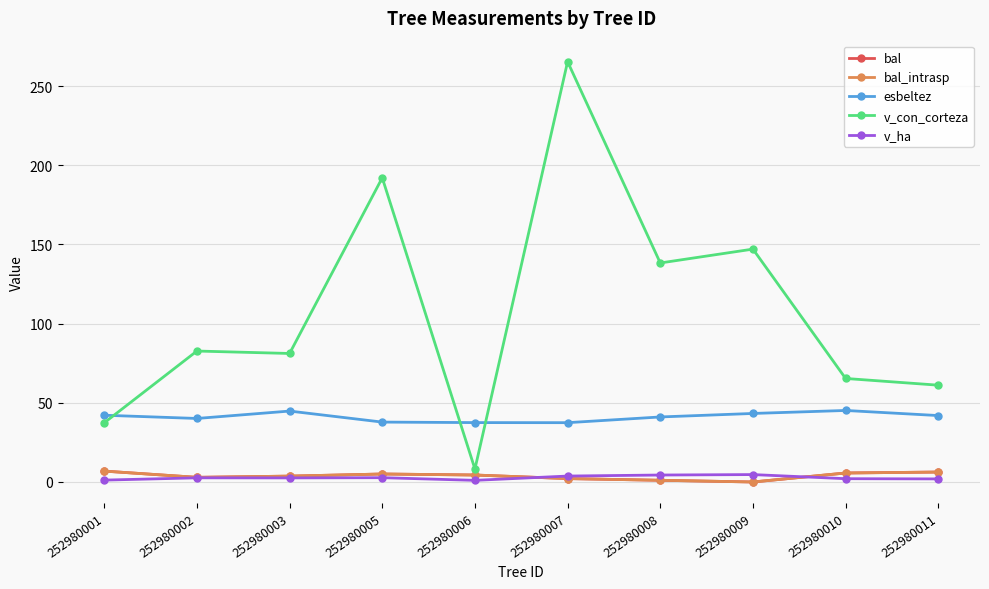

What is the greatest value displayed?

265.4